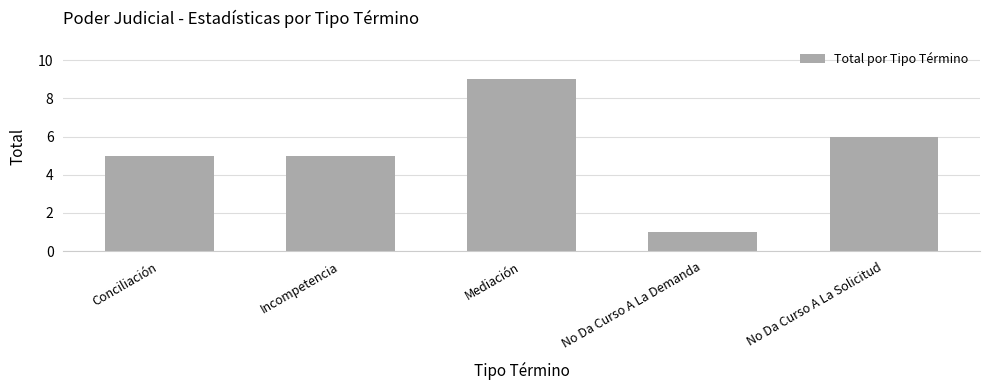

What is the value of the 2nd bar from the left?

5